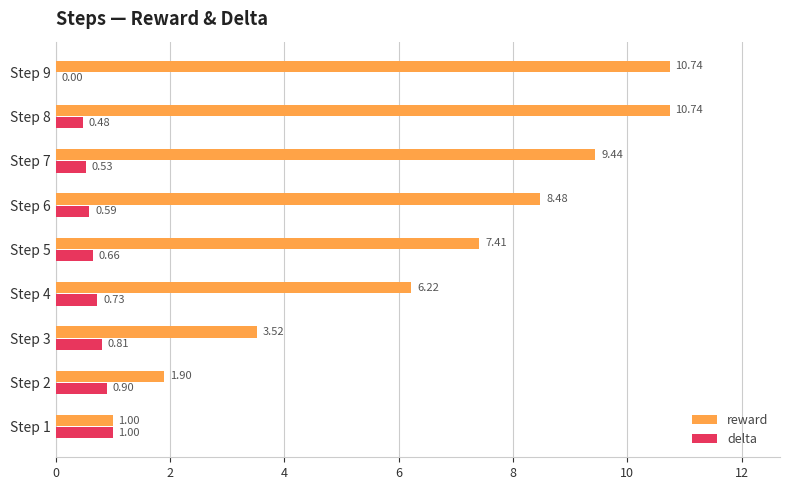

What is the sum of all delta values?

5.7